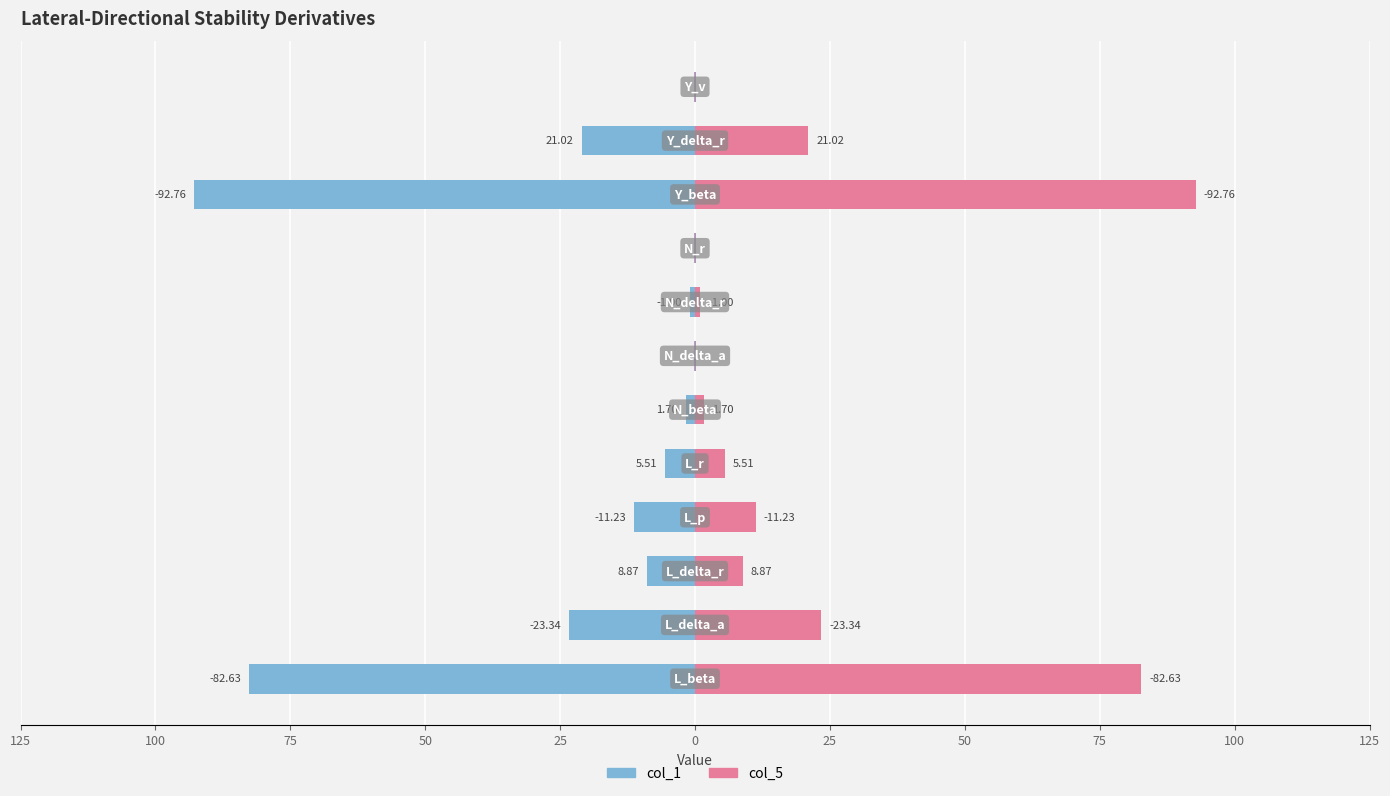

Is the value of col_5 at 100 greater than the value of col_1 at 100?

Yes